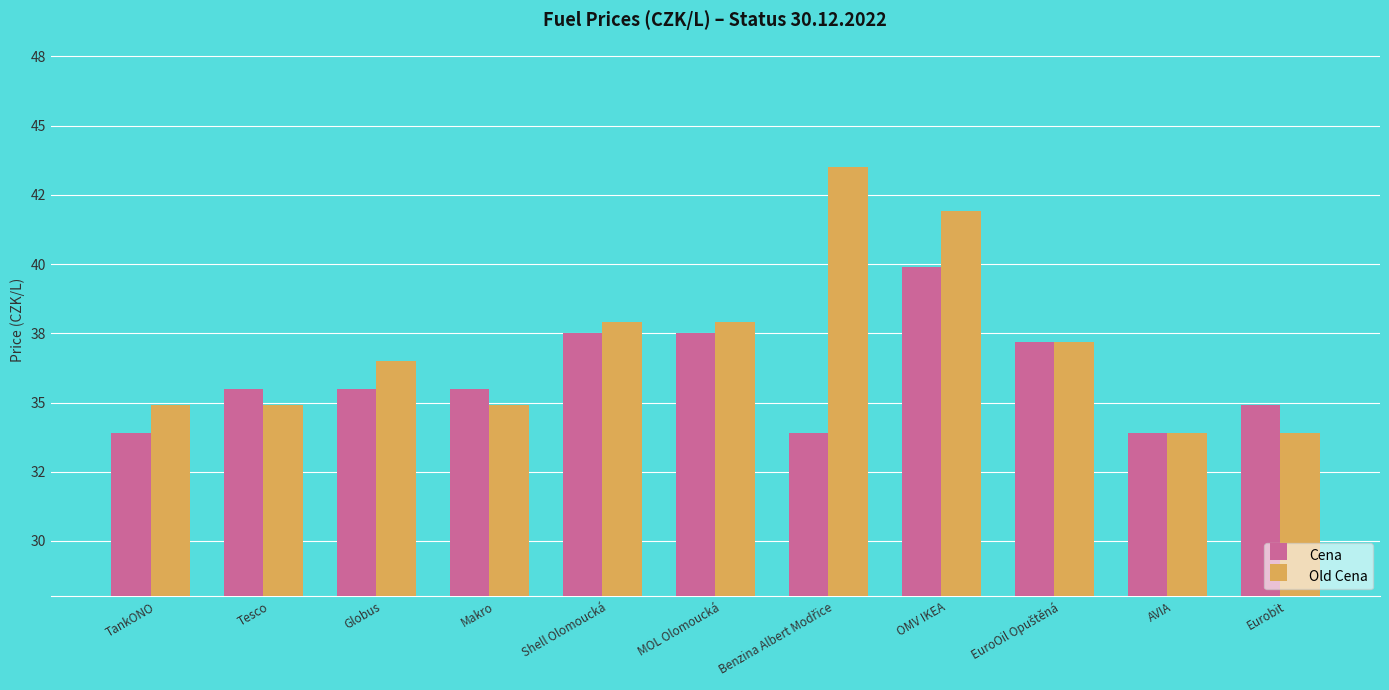

What are all the series names shown in the legend?

Cena, Old Cena